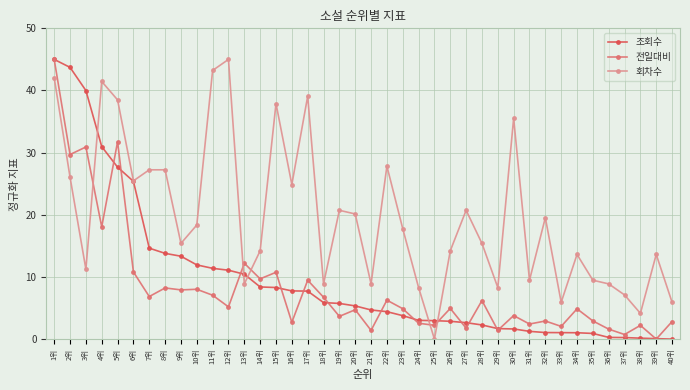

Where do 전일대비 and 회차수 first cross each other?

3위 and 4위